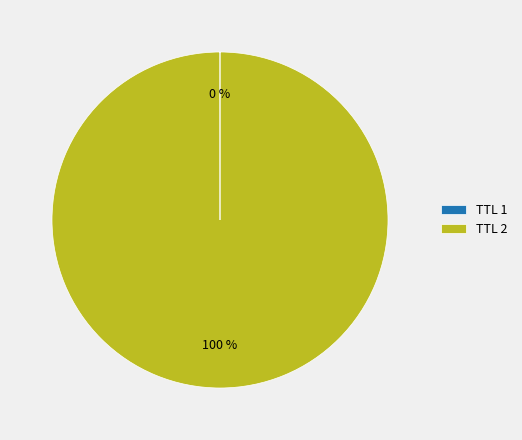

The TTL 2 slice represents 100% of the pie. True or false?

True